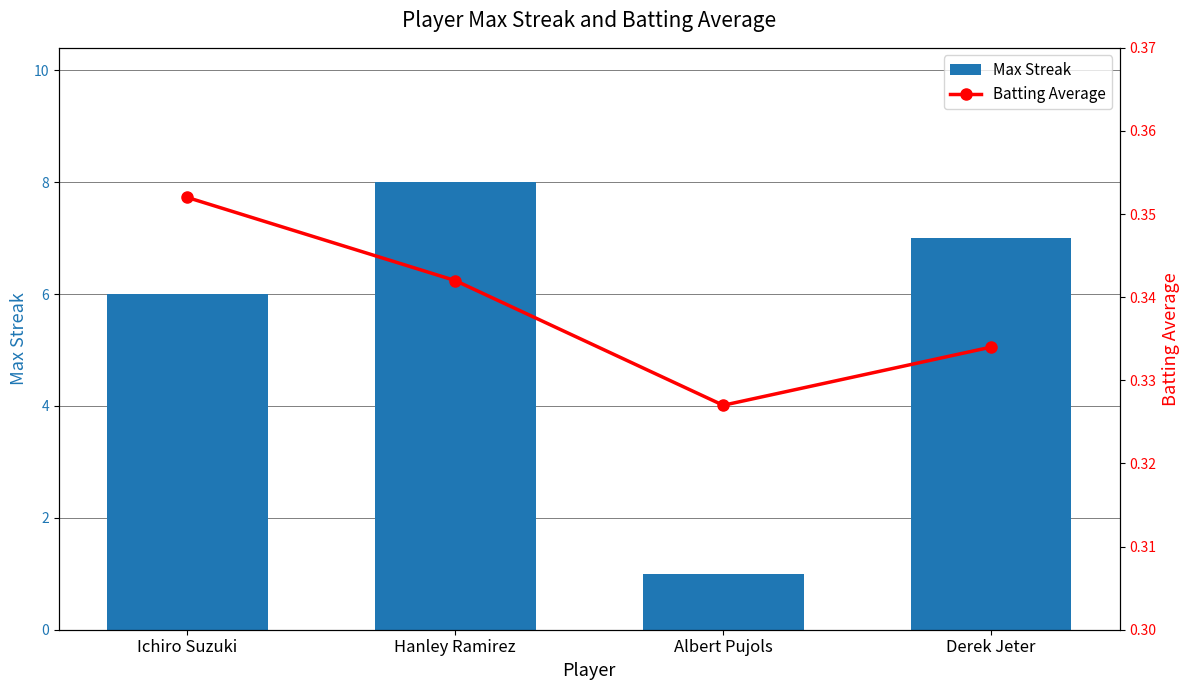

What is the spread (max minus min) of values at Hanley Ramirez?

7.7